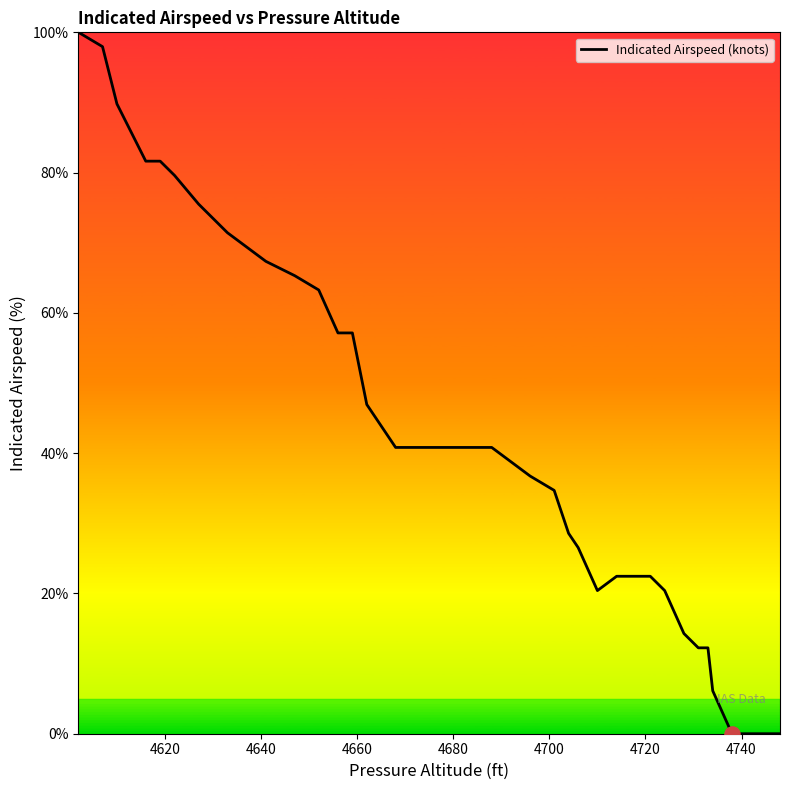

What is the difference between the maximum and minimum values?

100.0